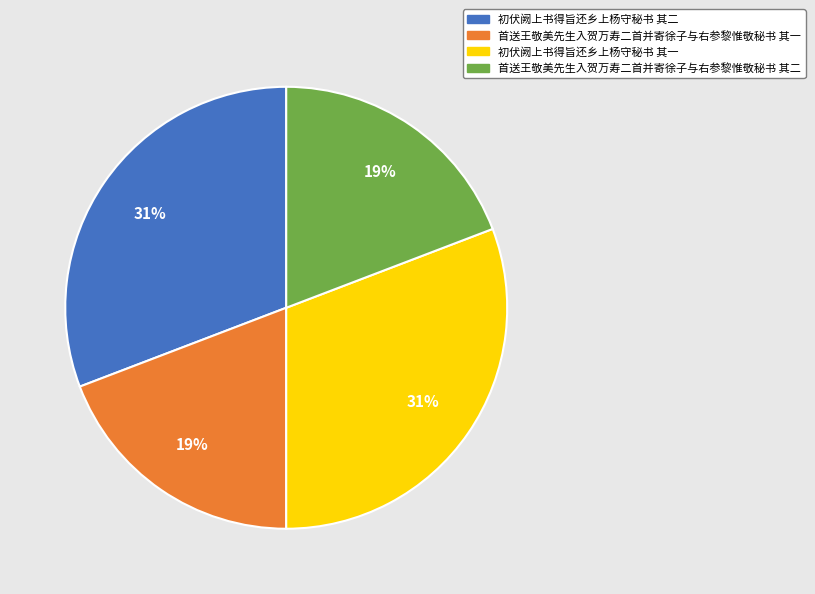

Does 首送王敬美先生入贺万寿二首并寄徐子与右参黎惟敬秘书 其一 represent more than half of the total?

No